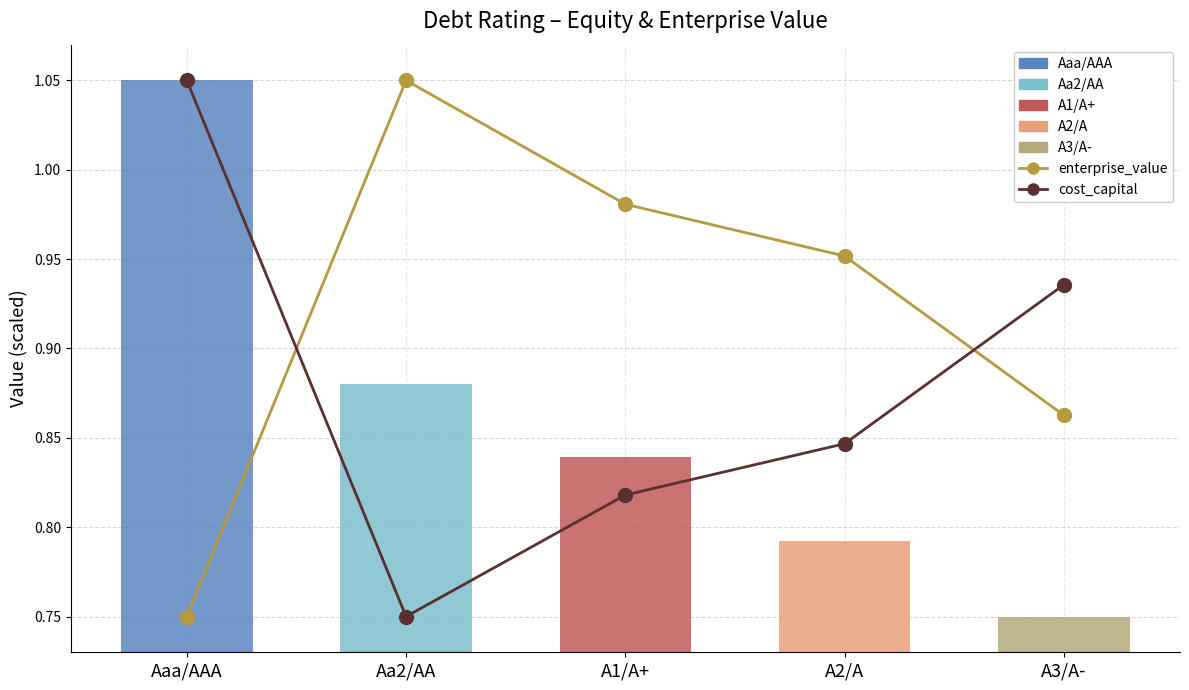

Are the bars grouped side by side (vs. stacked)?

Yes